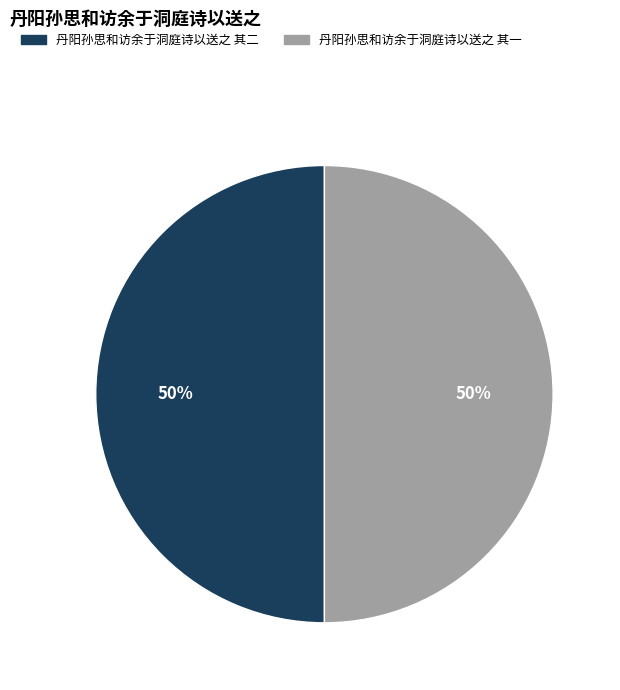

To the nearest percent, what percentage of the pie is 丹阳孙思和访余于洞庭诗以送之 其二?

50%